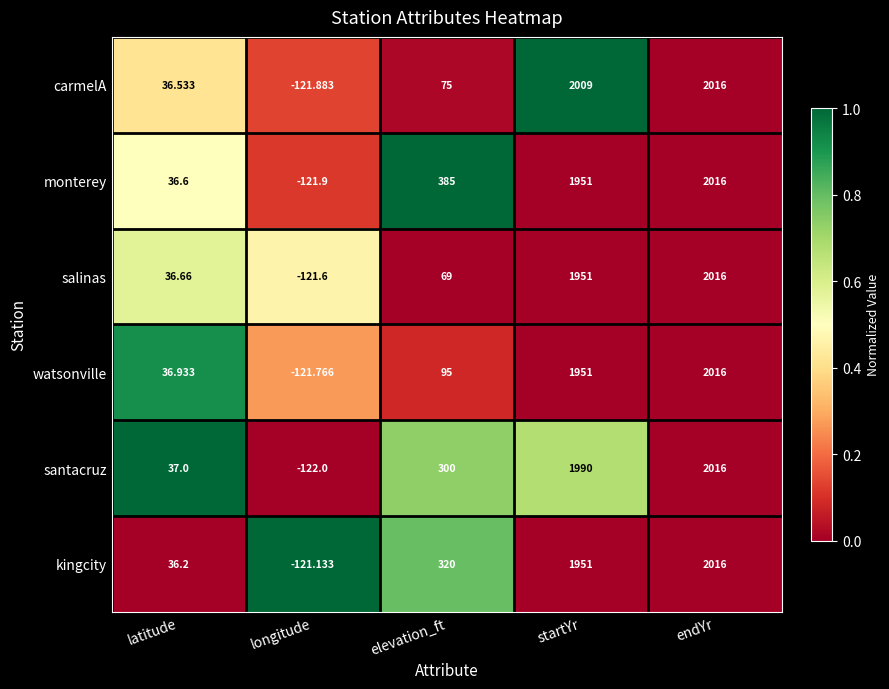

Rank the series at longitude from highest to lowest value.

kingcity, salinas, watsonville, carmelA, monterey, santacruz